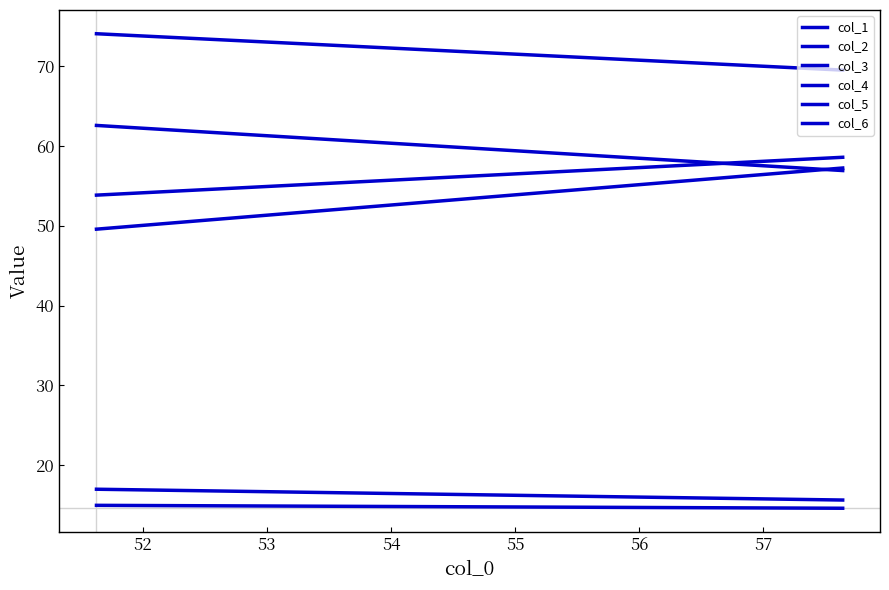

How many values in the col_4 series are below 57?

1